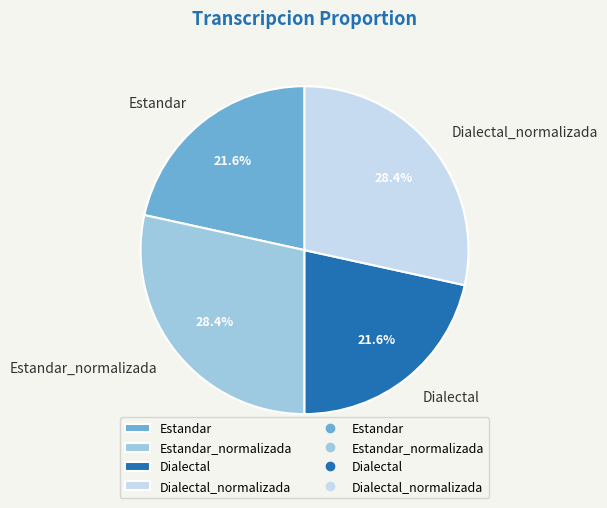

Does Dialectal represent more than half of the total?

No